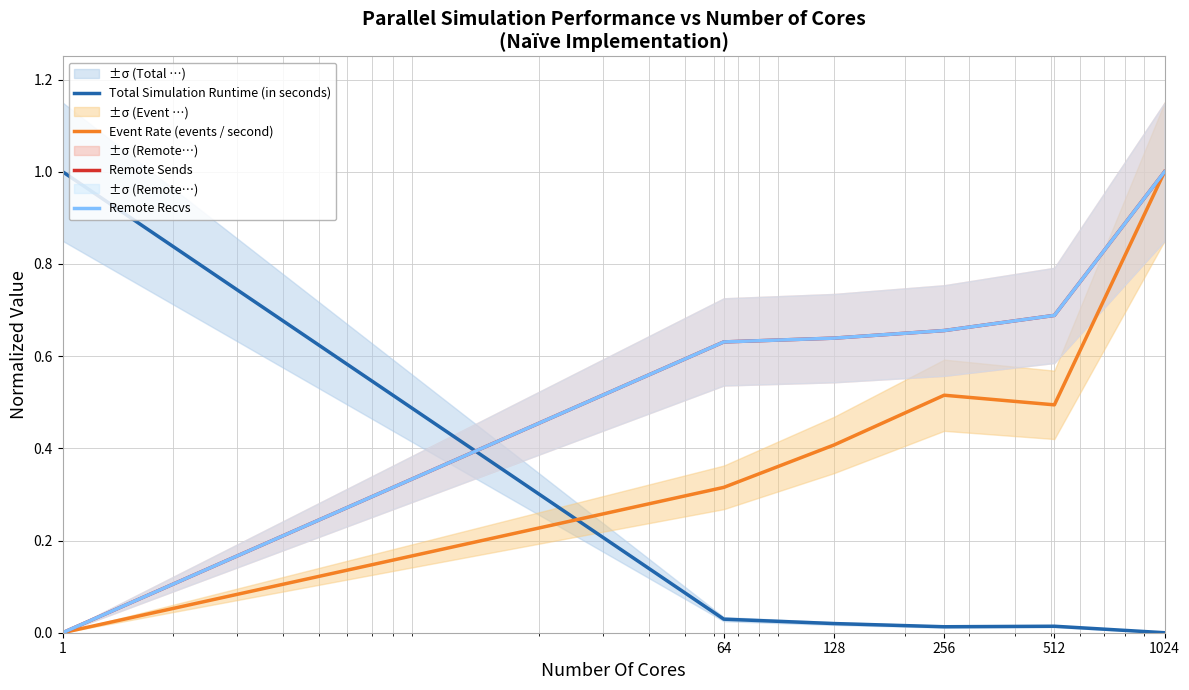

Reading left to right, list all the values displayed in this chart.

Total Simulation Runtime (in seconds): 1.0	0.0	0.0	0.0	0.0	0.0
Event Rate (events / second): 0.0	0.3	0.4	0.5	0.5	1.0
Remote Sends: 0.0	0.6	0.6	0.7	0.7	1.0
Remote Recvs: 0.0	0.6	0.6	0.7	0.7	1.0